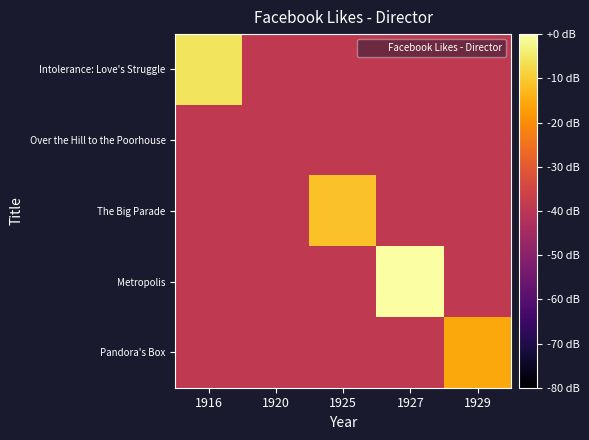

Reading left to right, list all the values displayed in this chart.

Intolerance: Love's Struggle: 1916=-5.7	1920=-38.8	1925=-38.8	1927=-38.8	1929=-38.8
Over the Hill to the Poorhouse: 1916=-38.8	1920=-38.8	1925=-38.8	1927=-38.8	1929=-38.8
The Big Parade: 1916=-38.8	1920=-38.8	1925=-11.5	1927=-38.8	1929=-38.8
Metropolis: 1916=-38.8	1920=-38.8	1925=-38.8	1927=0.0	1929=-38.8
Pandora's Box: 1916=-38.8	1920=-38.8	1925=-38.8	1927=-38.8	1929=-15.6